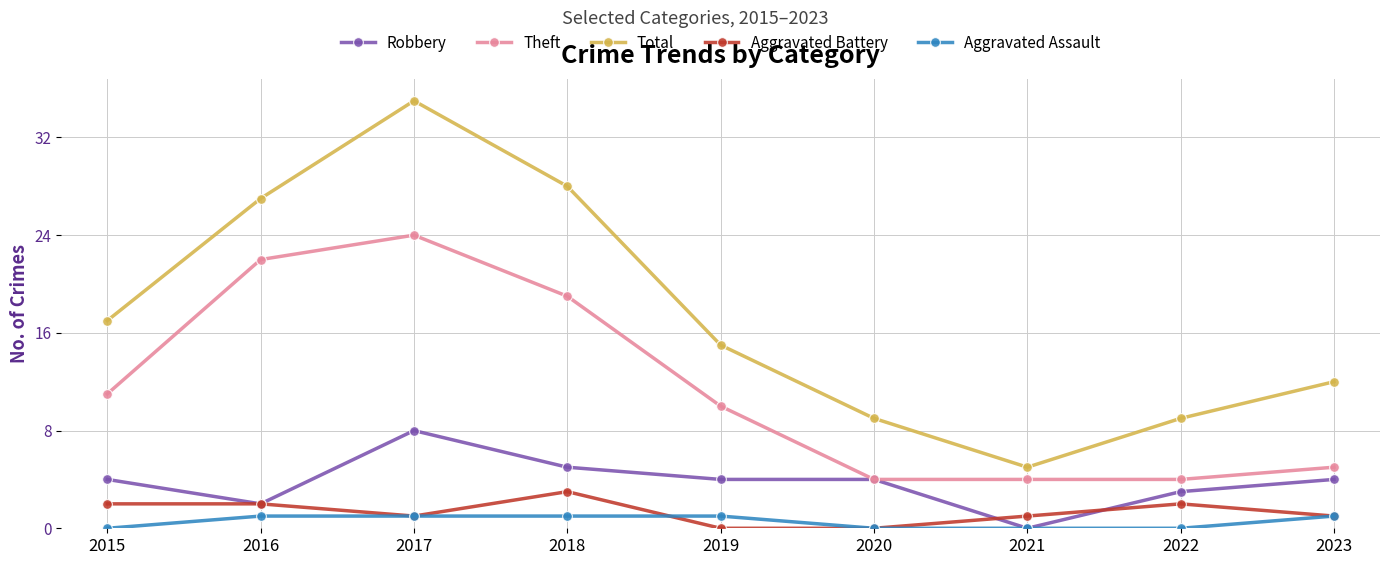

True or false: Theft and Aggravated Assault intersect in this chart.

False